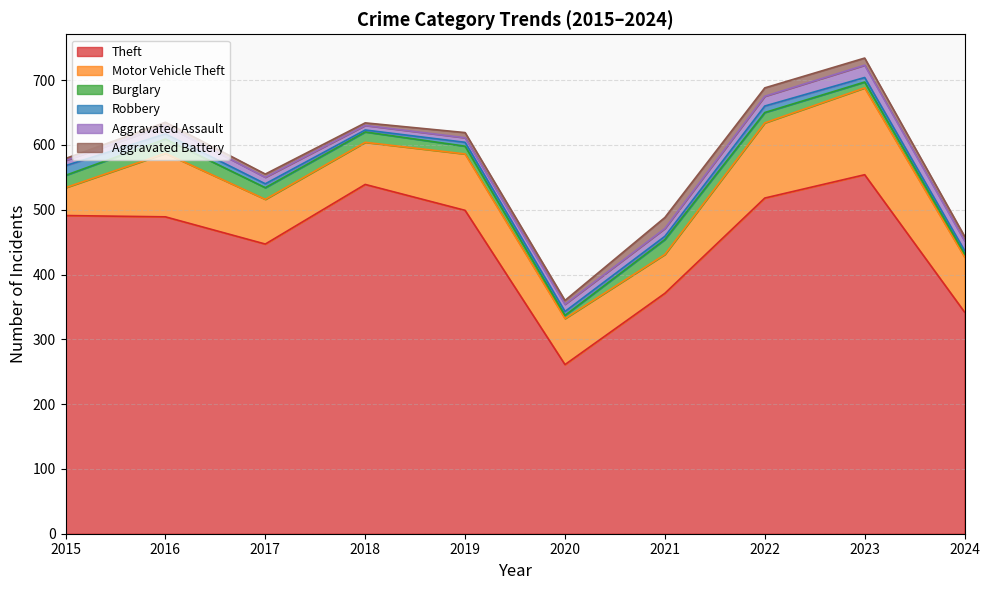

What is the minimum value shown in the chart?

3